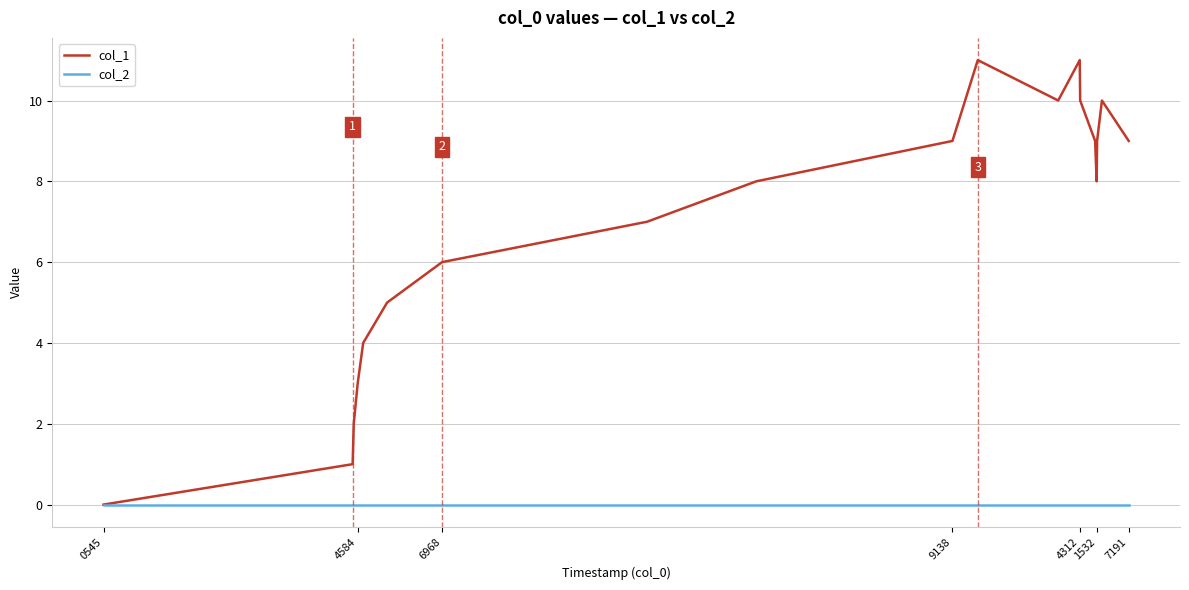

List the series in order of their peak value, lowest first.

col_2, col_1